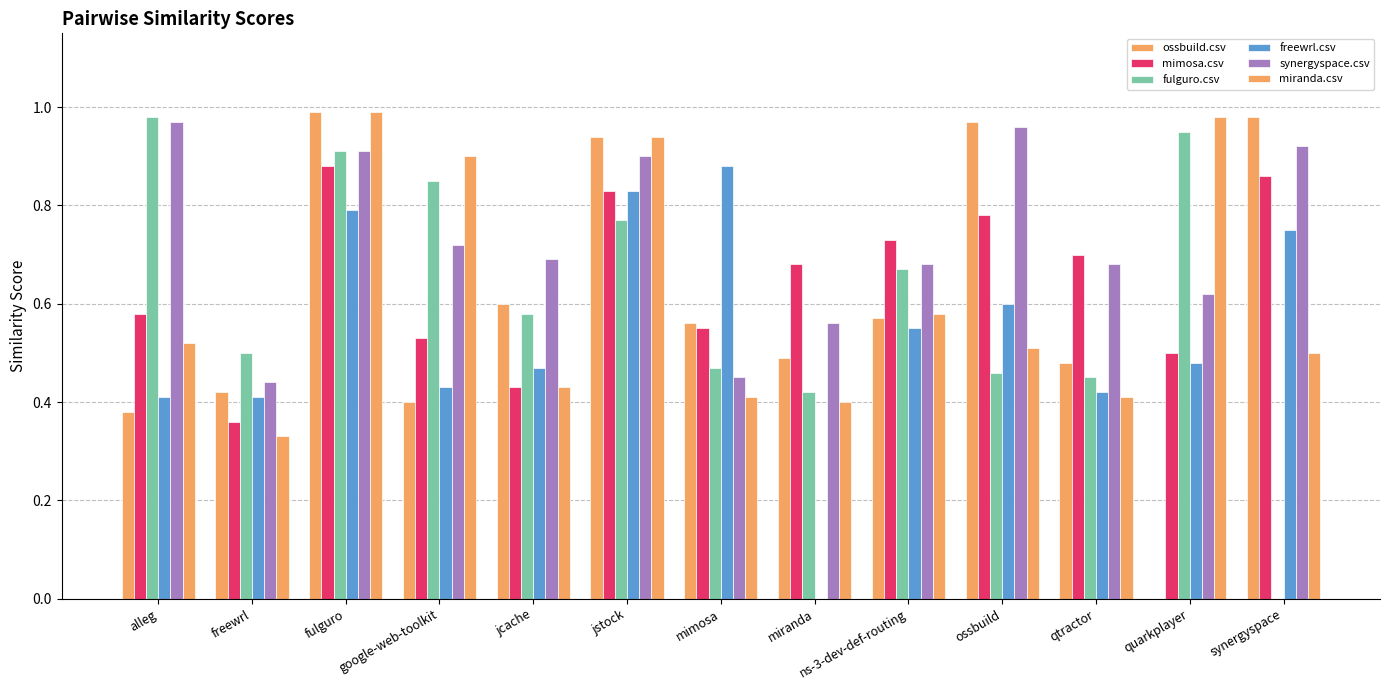

What is the difference between the second highest and minimum values in the miranda.csv series?

0.6